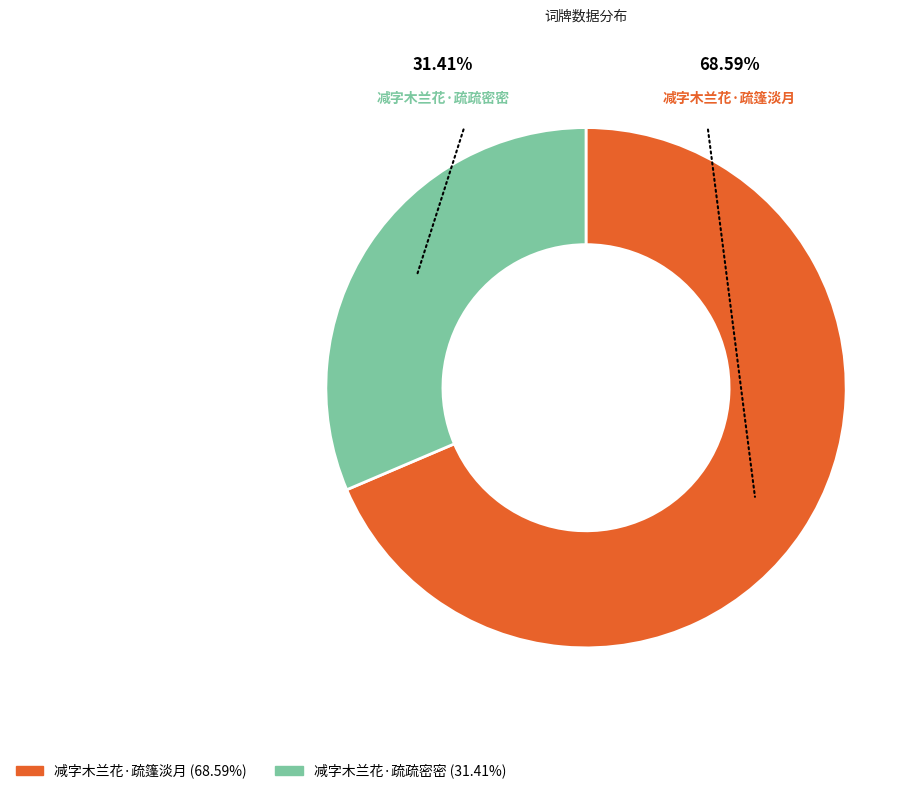

Which category accounts for the majority?

减字木兰花·疏篷淡月